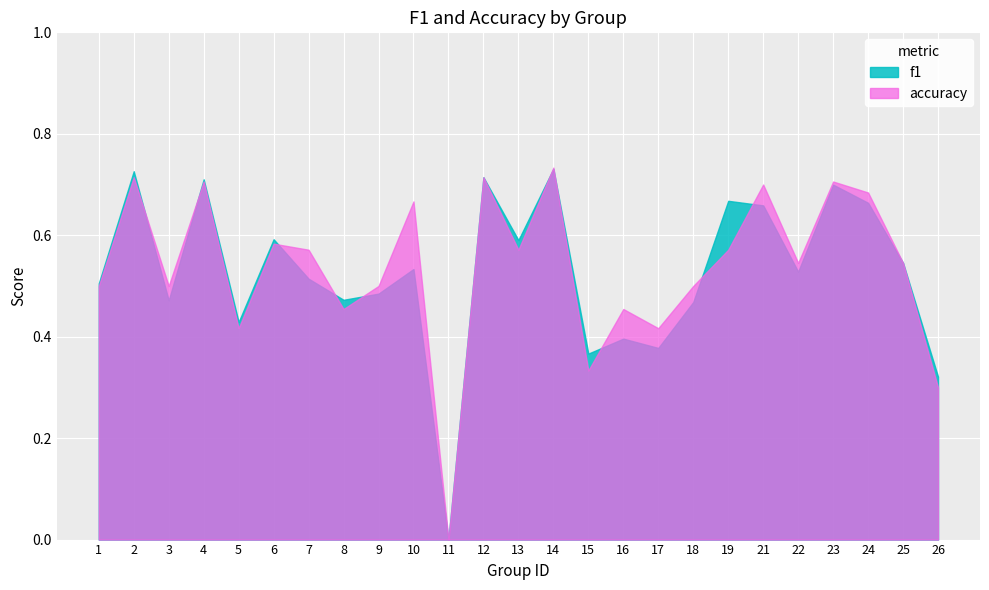

The value of f1 at 21 is 0.7. True or false?

True